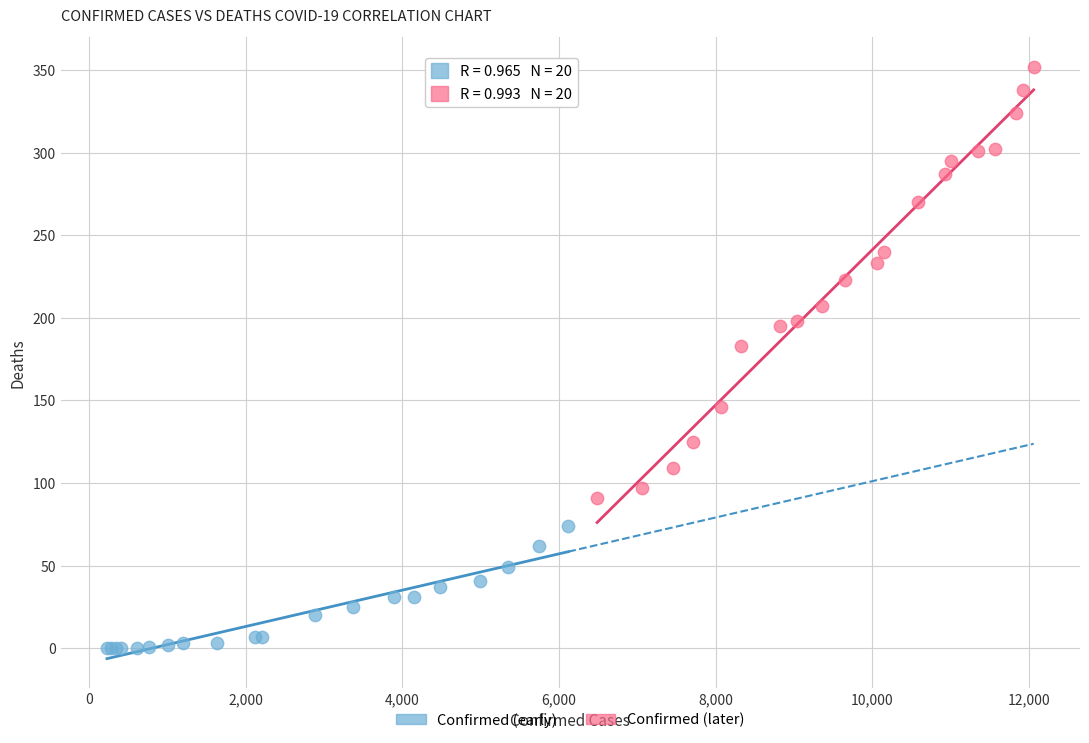

Which series has the largest Y range (max minus min)?

Confirmed (later)